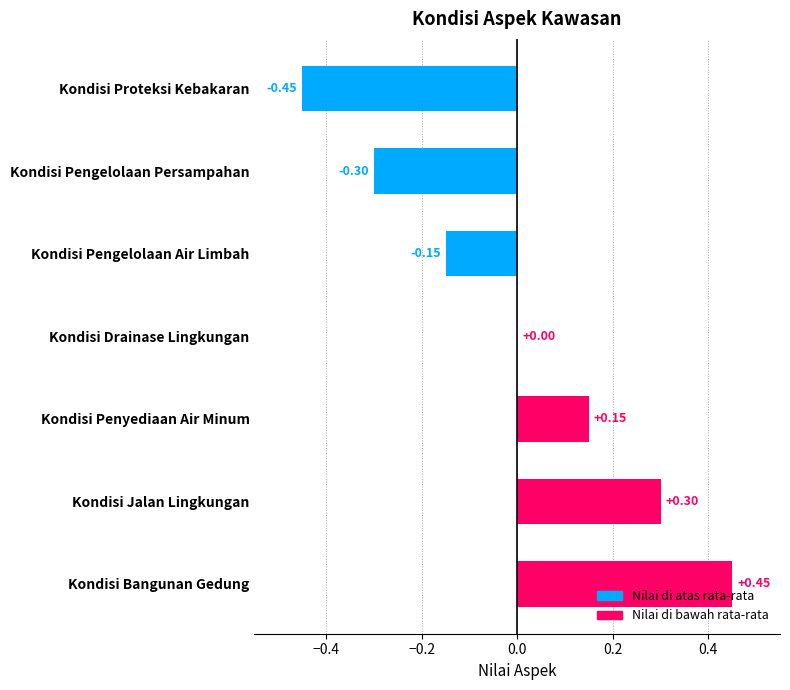

How many data points does each series have?

7